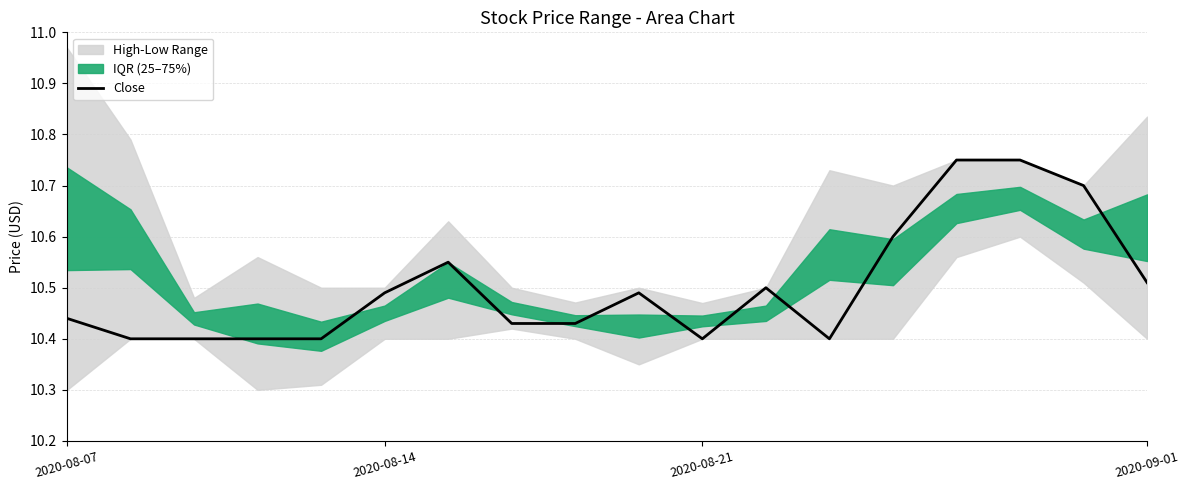

True or false: the data shows 10.8 at 14.

True